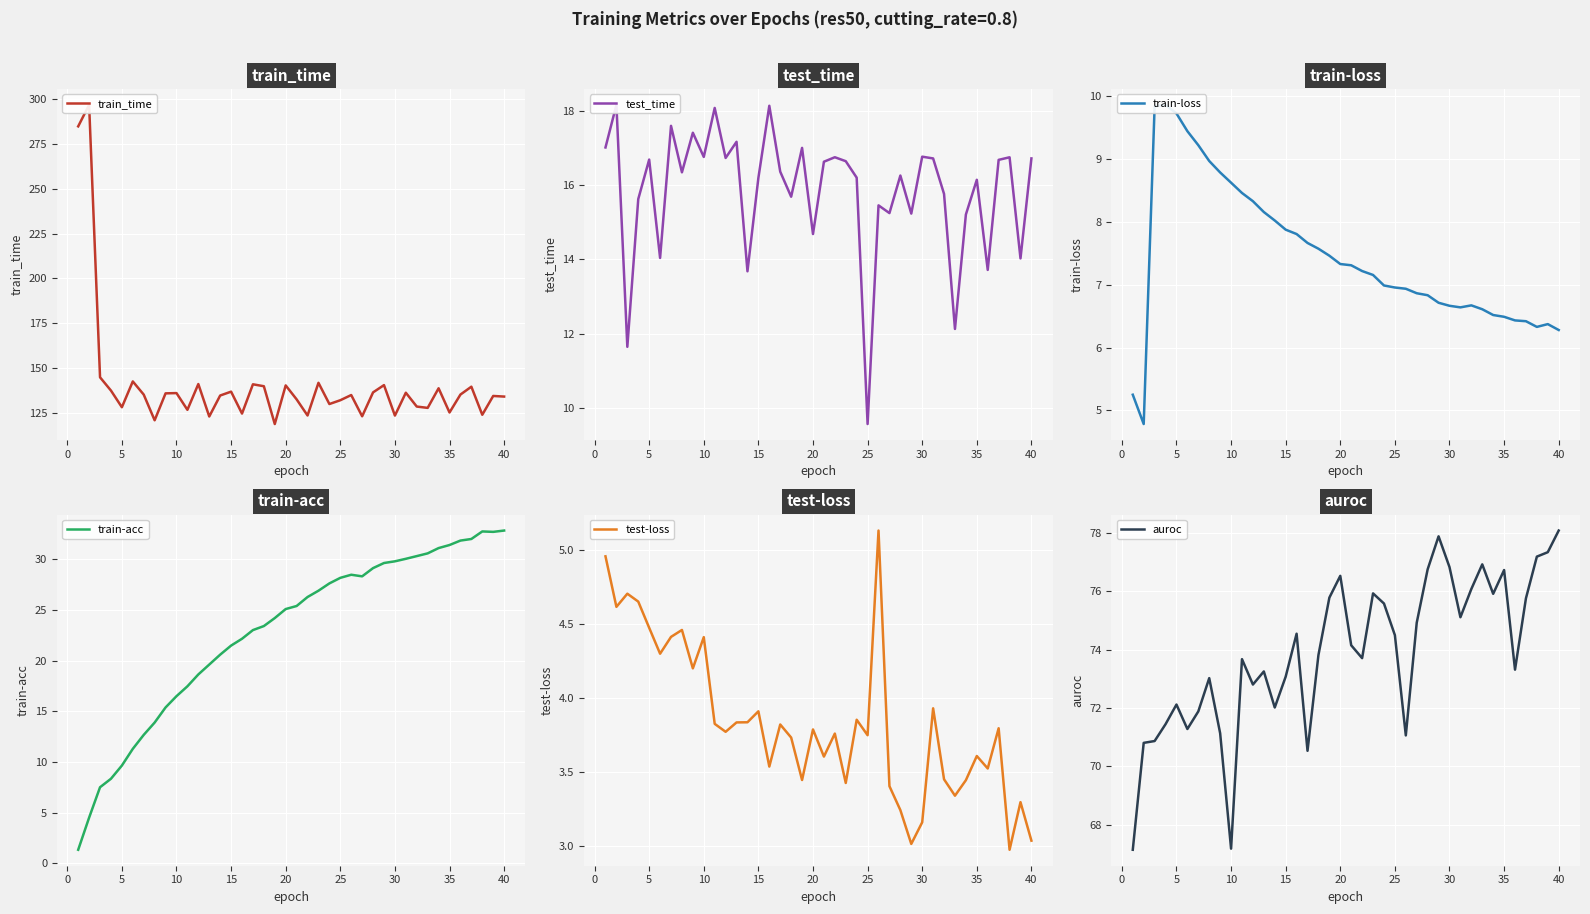

True or false: train-acc has a value of 32.8 at 40.

True